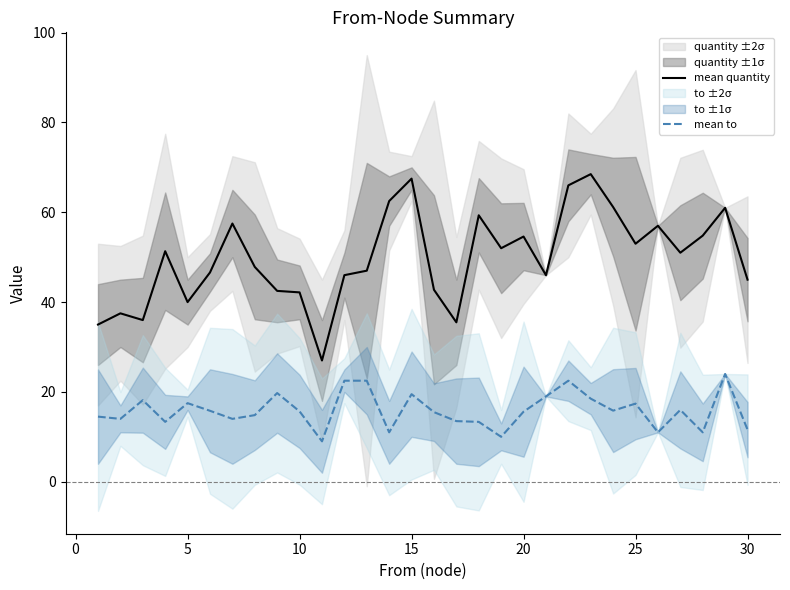

True or false: mean to and mean quantity cross at least once.

False